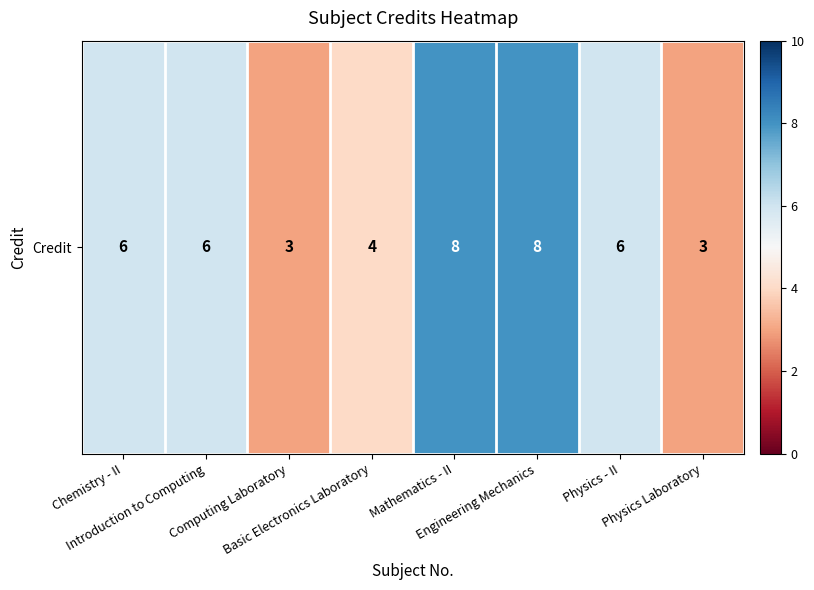

Count the values in the range 4 to 8.

6